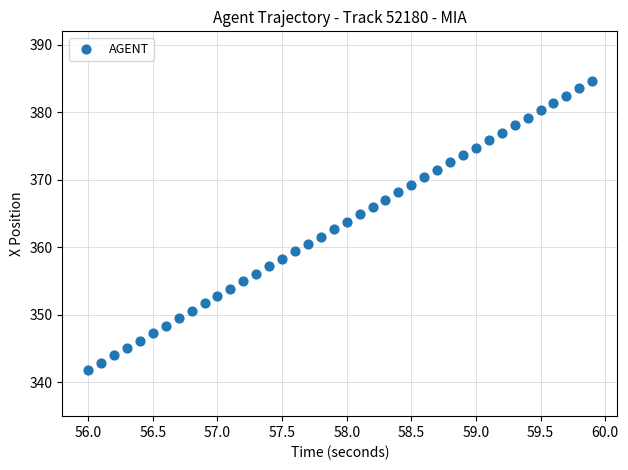

What is the range of Y values (max minus min)?

42.9